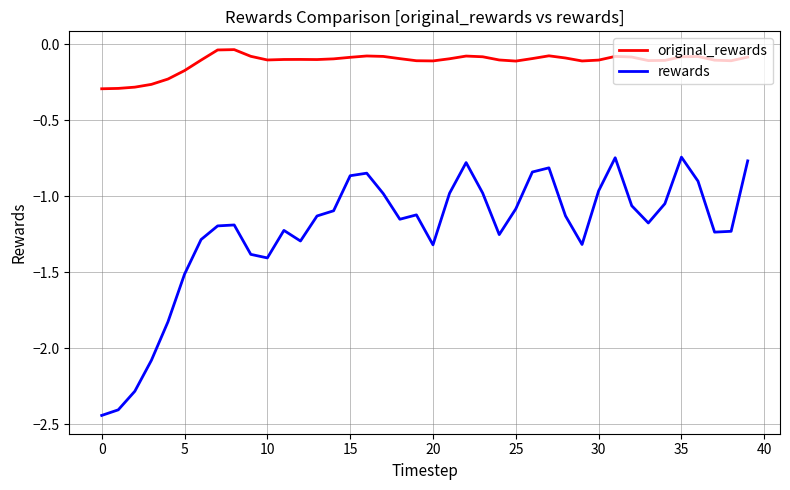

Rank the series by their average value, from lowest to highest.

rewards, original_rewards